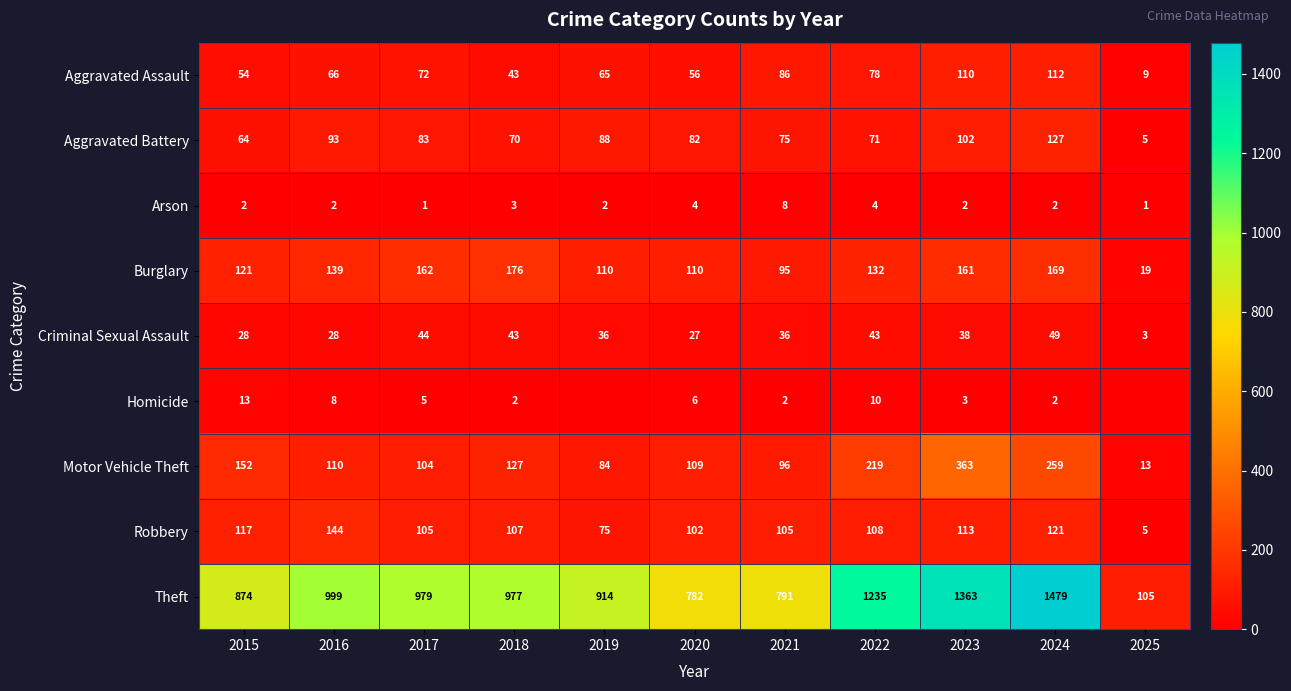

The value of Aggravated Assault at 2017 is 72. True or false?

True